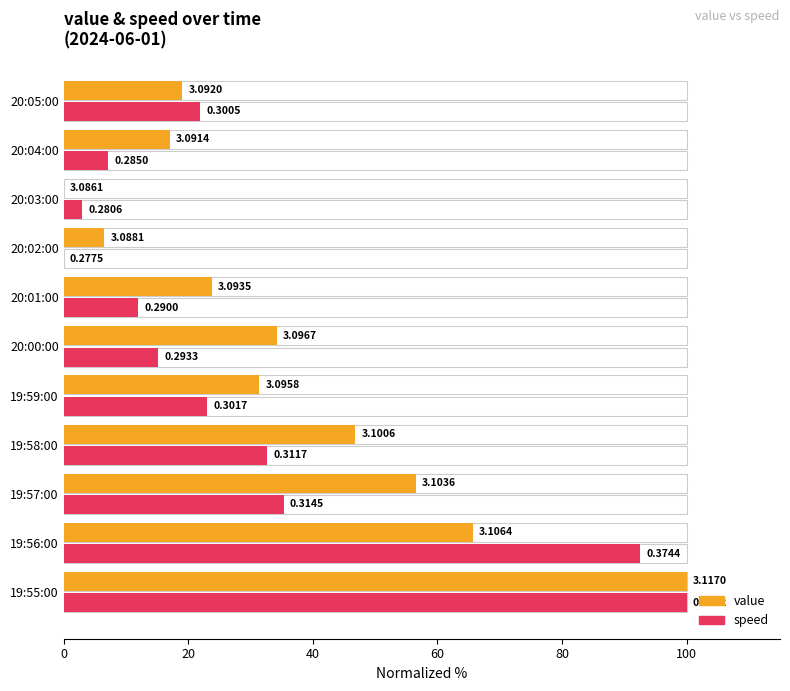

Is it true that speed equals 3.4 at 20:01:00?

False